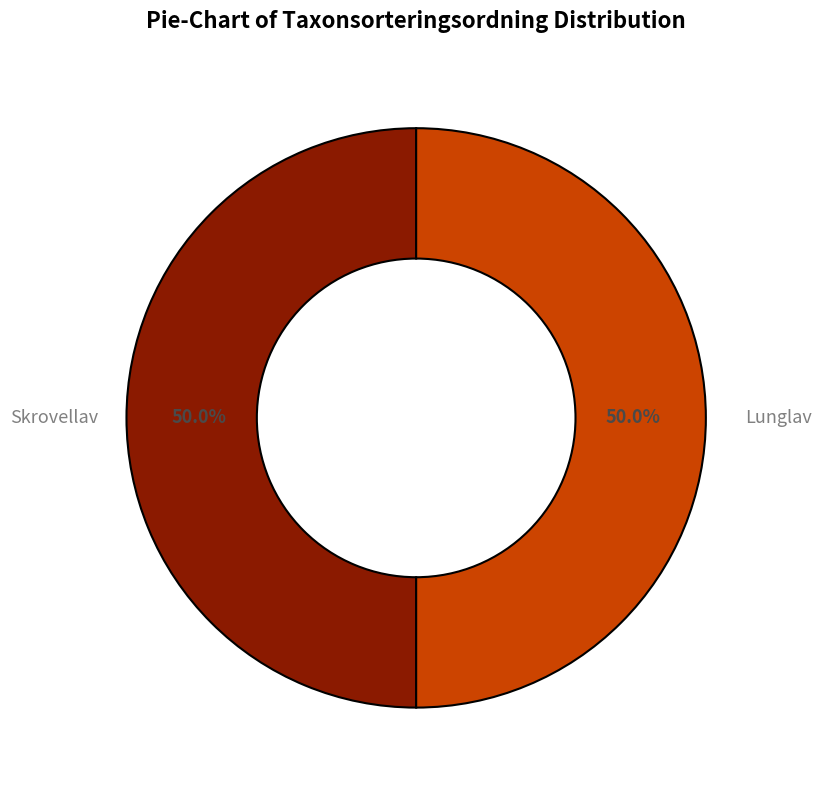

What is the total percentage of Lunglav and Skrovellav?

100.0%